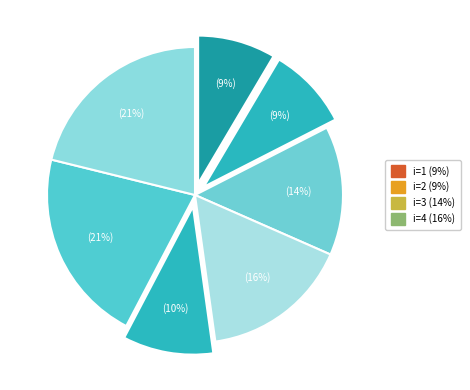

How many slices are in this pie chart?

7